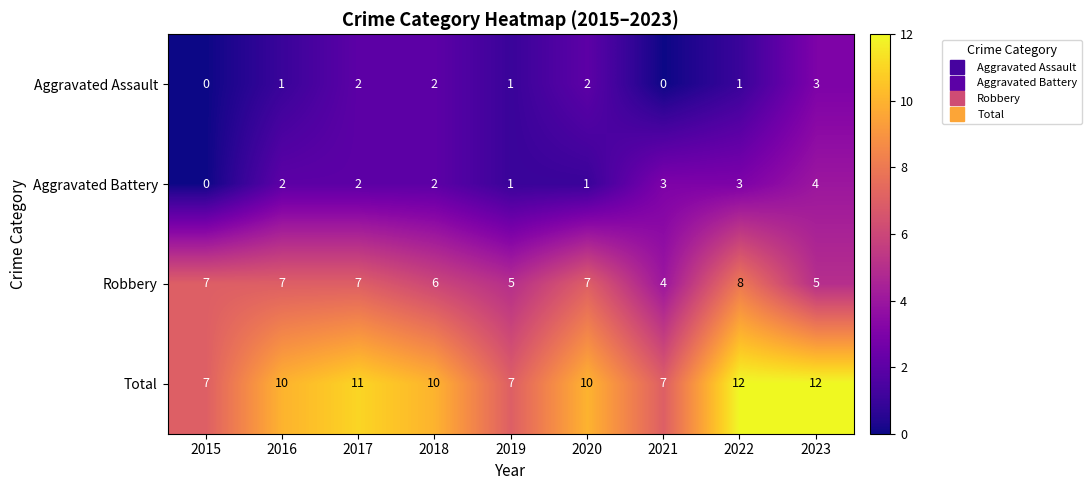

The value of Aggravated Assault at 2016 is 1. True or false?

True